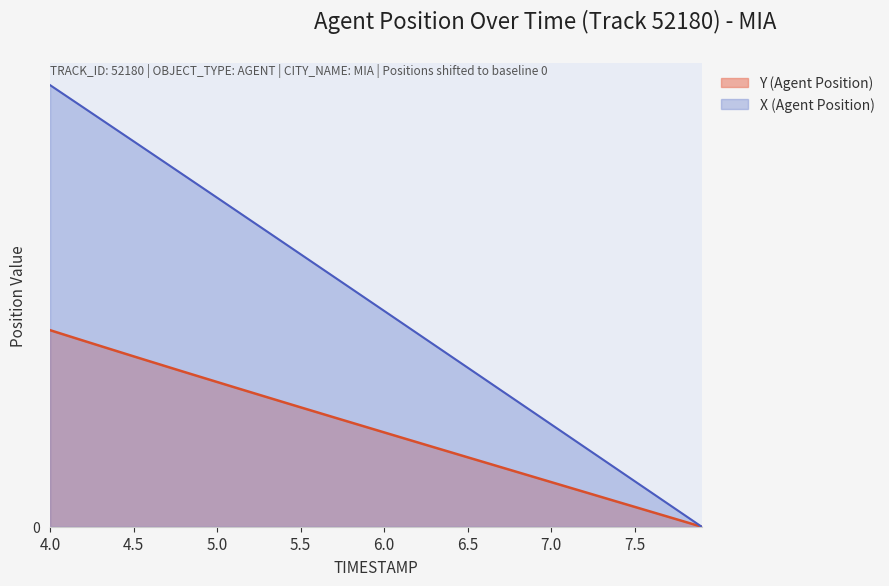

What is the value of the Y (Agent Position) point at the 18th from the left?

5.4